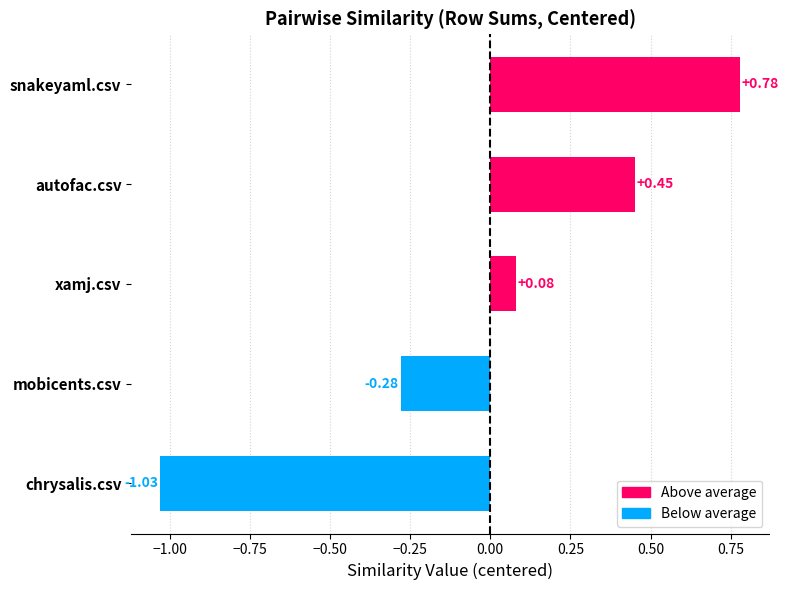

Where is the data nearest to the value 0?

xamj.csv